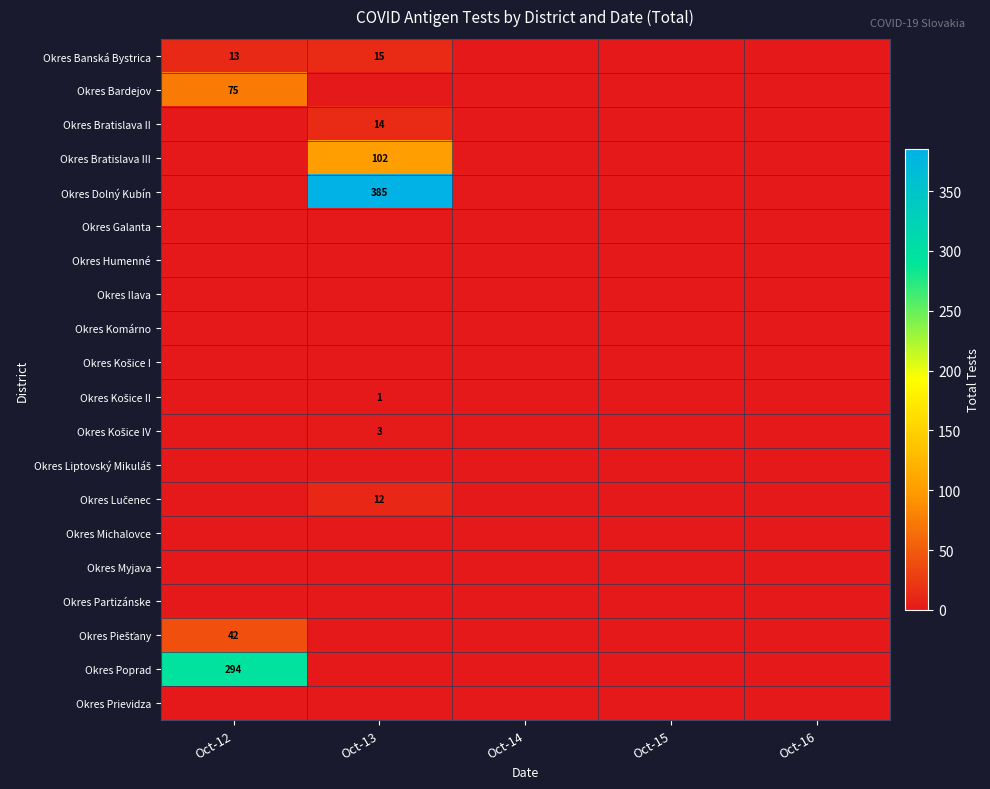

The value of Okres Dolný Kubín at Oct-13 is 93. True or false?

False